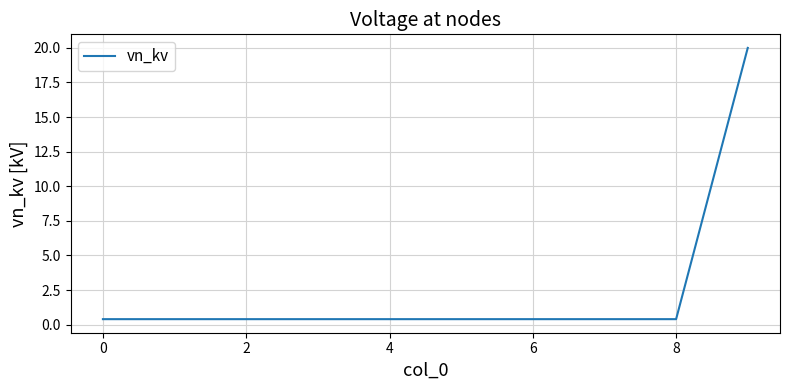

What is the average value?

2.4